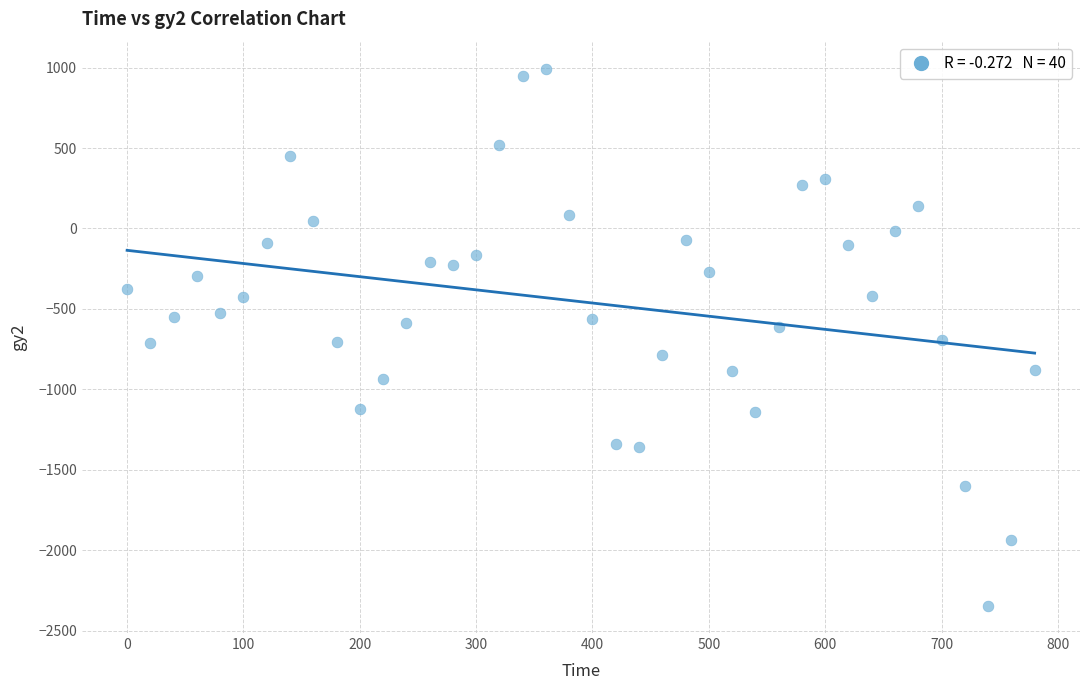

What is the range of Y values (max minus min)?

3342